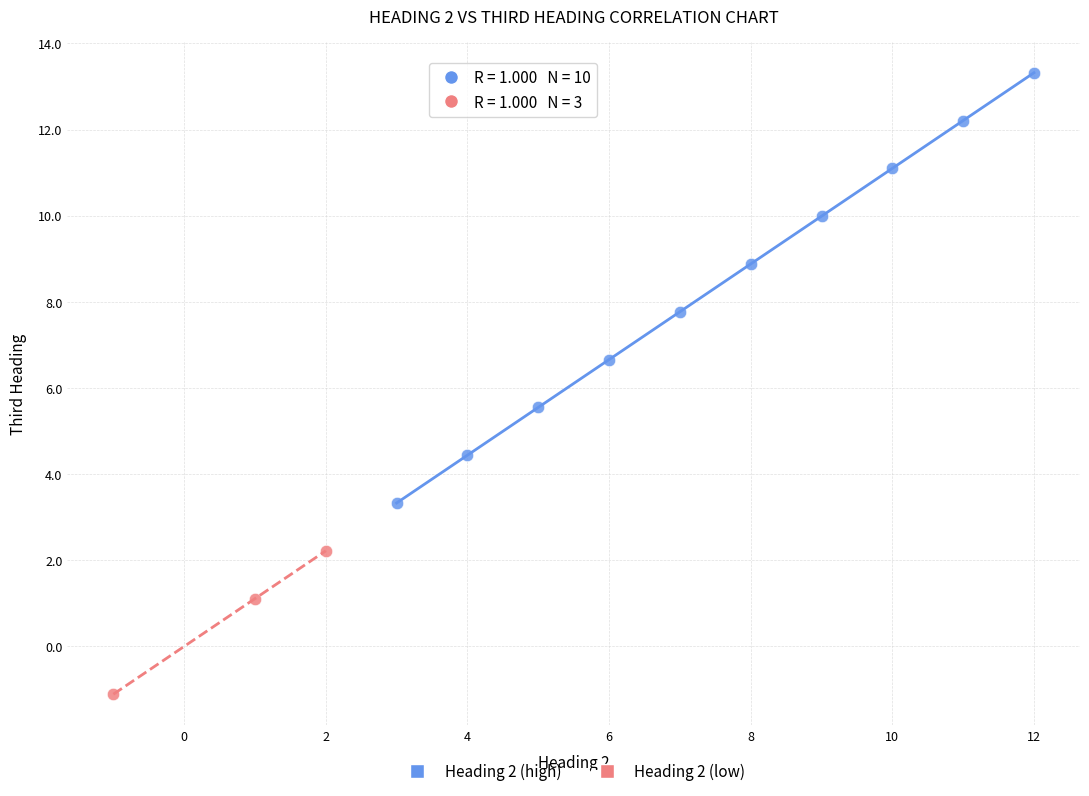

Which series has the largest Y range (max minus min)?

Heading 2 (high)